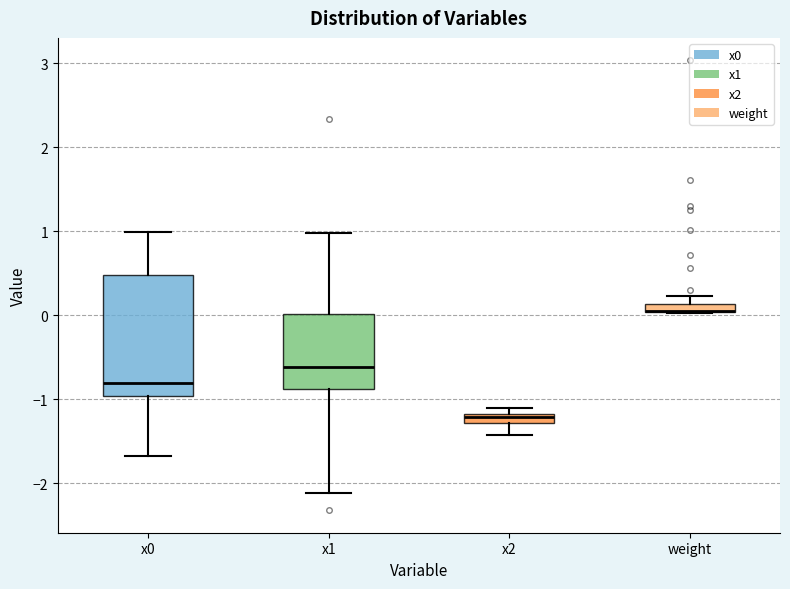

Comparing the boxes themselves (not the whiskers), which one is the tallest?

x0